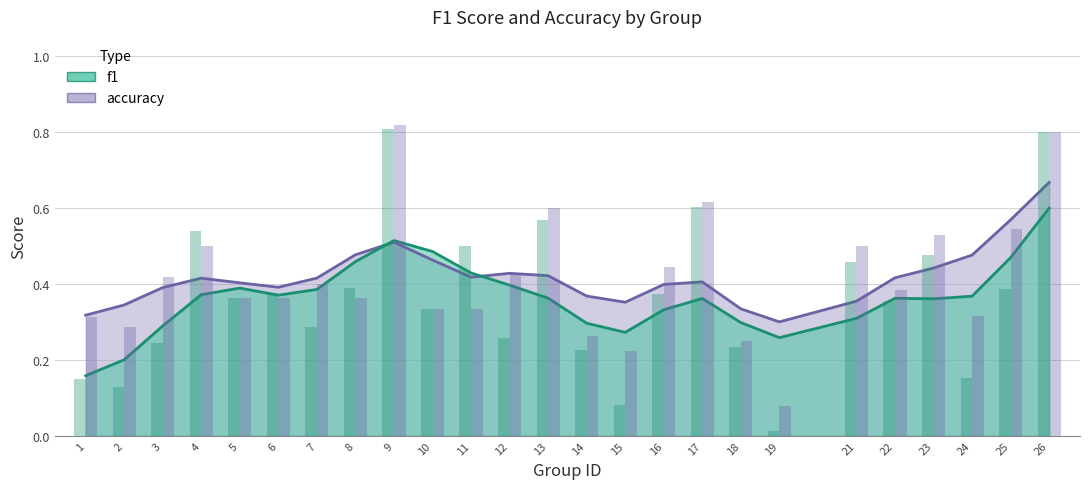

How many groups of bars are there?

25